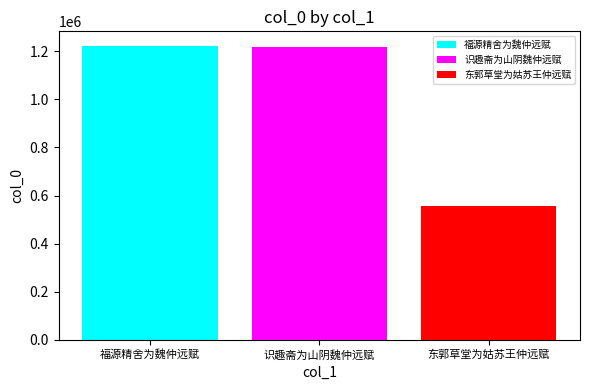

Is it true that 东郭草堂为姑苏王仲远赋 equals 774730 at 识趣斋为山阴魏仲远赋?

False